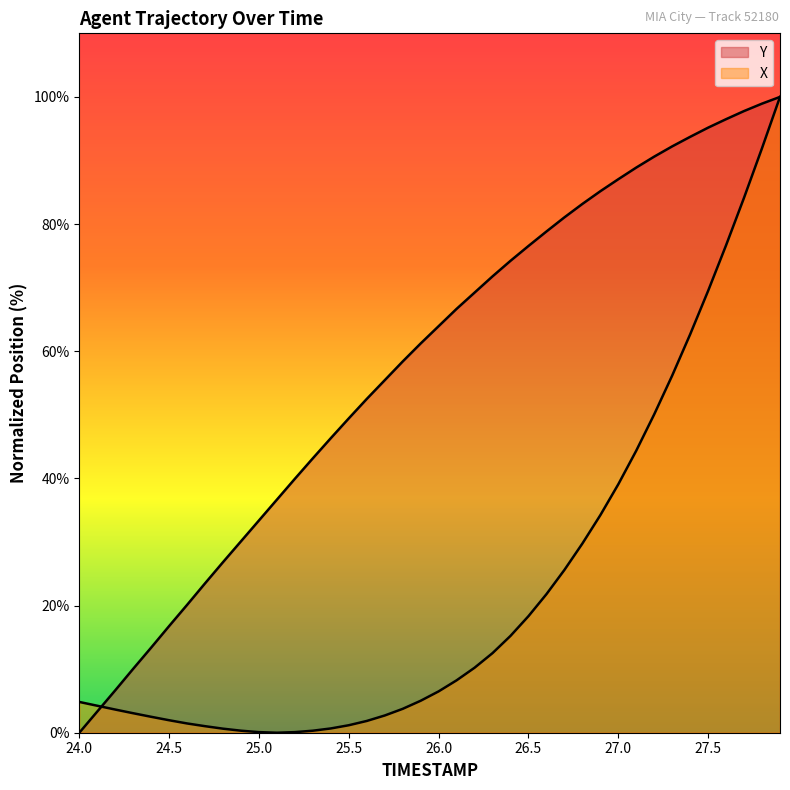

What is the sum of all X values?

896.4